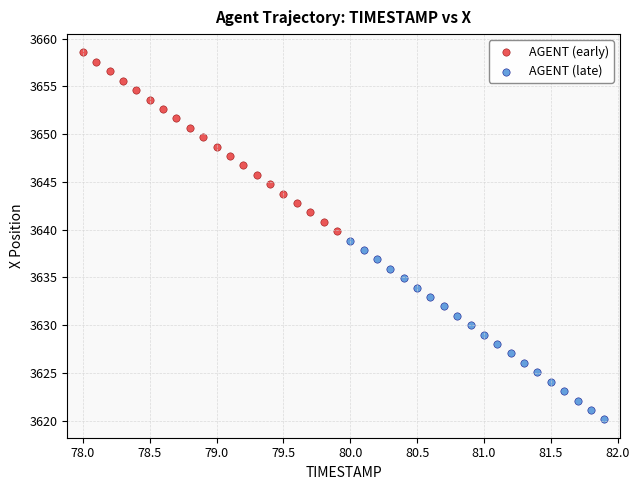

Which series contains the lowest Y value?

AGENT (late)